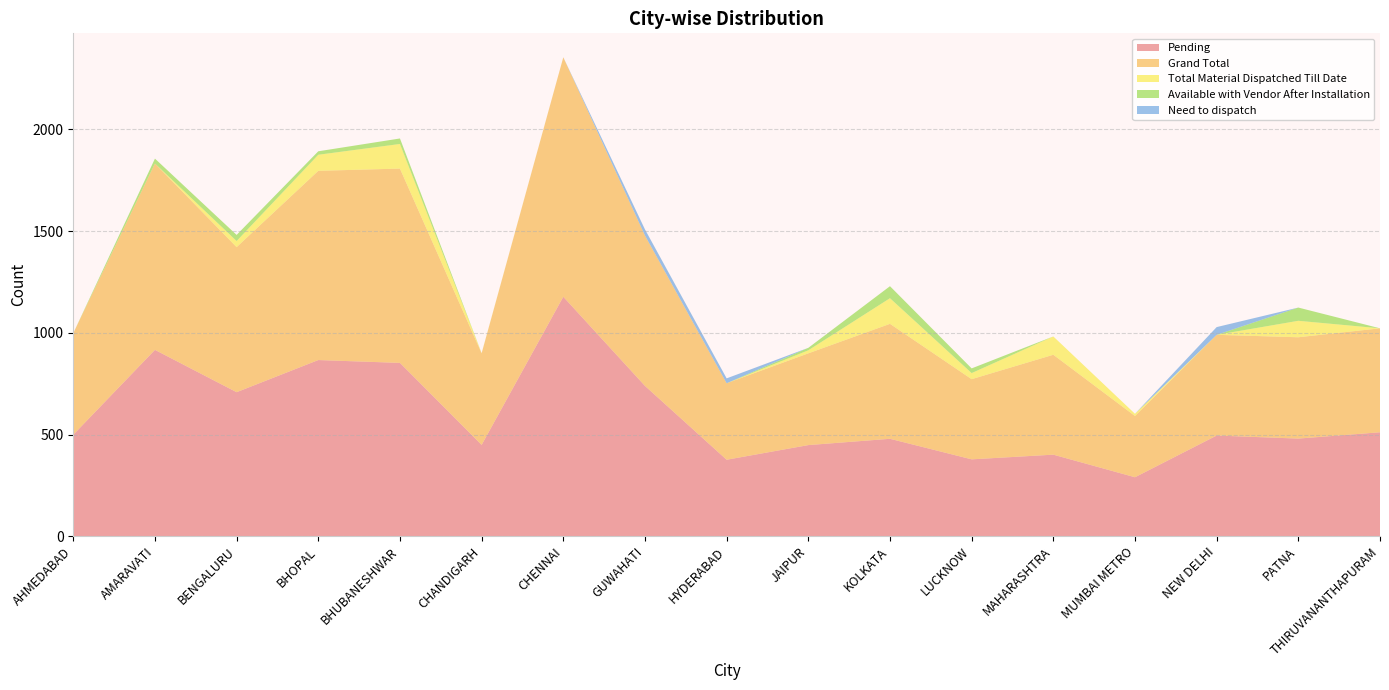

Reading left to right, list all the values displayed in this chart.

Pending: 499	916	708	866	852	449	1177	739	376	448	479	378	401	290	495	480	511
Grand Total: 499	916	713	930	955	450	1177	739	376	451	565	394	491	301	495	498	511
Total Material Dispatched Till Date: 0	0	30	79	121	1	0	0	0	15	126	30	90	11	0	81	0
Available with Vendor After Installation: 0	24	30	17	27	0	0	0	0	12	59	23	0	0	0	65	0
Need to dispatch: 0	0	0	0	0	0	0	30	24	0	0	0	0	0	38	0	0